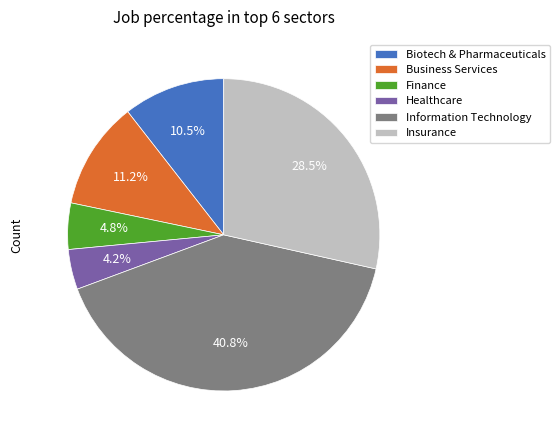

What is the total percentage of Insurance and Business Services?

39.7%